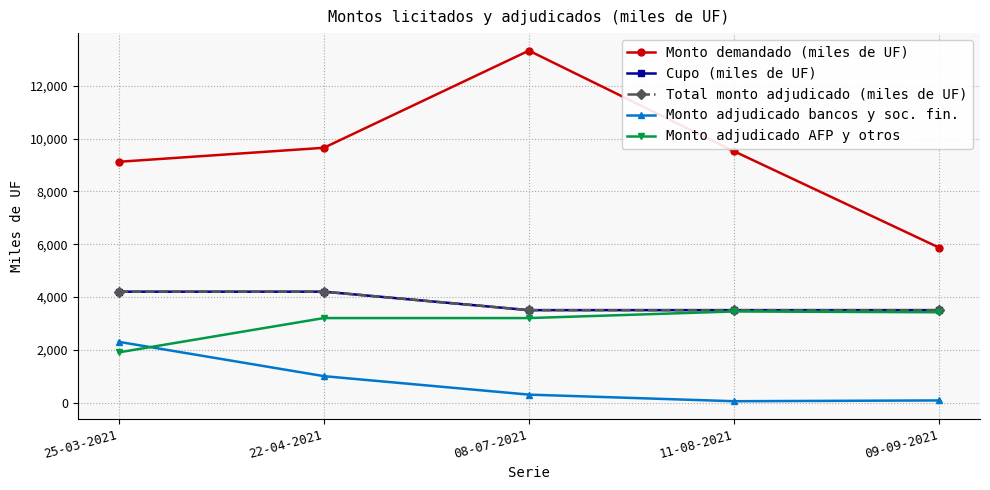

Count the Total monto adjudicado (miles de UF) values in the range 3500 to 4200.

5